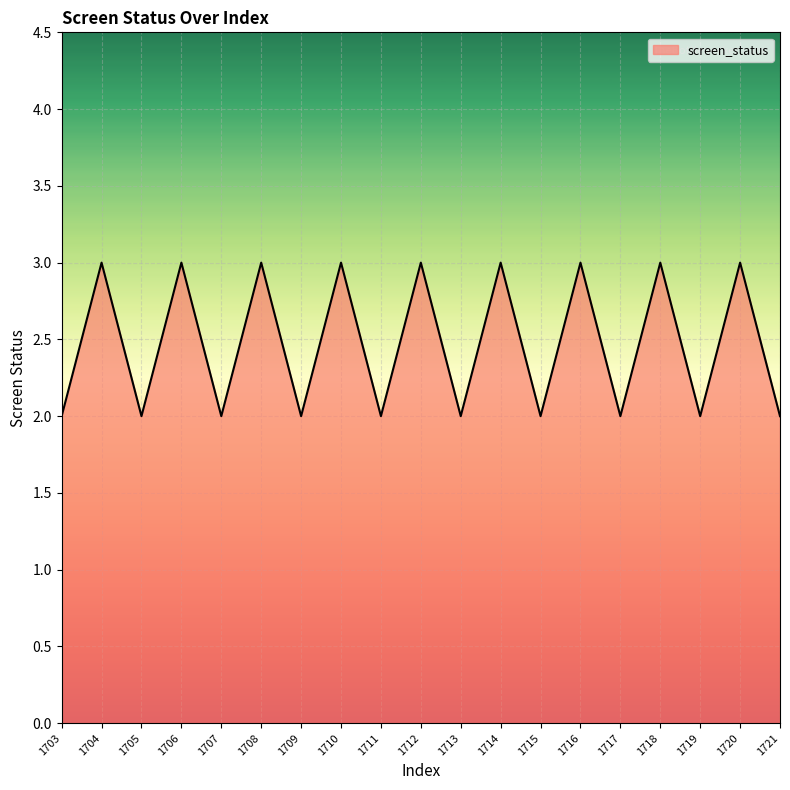

Count the values in the range 2 to 3.

19